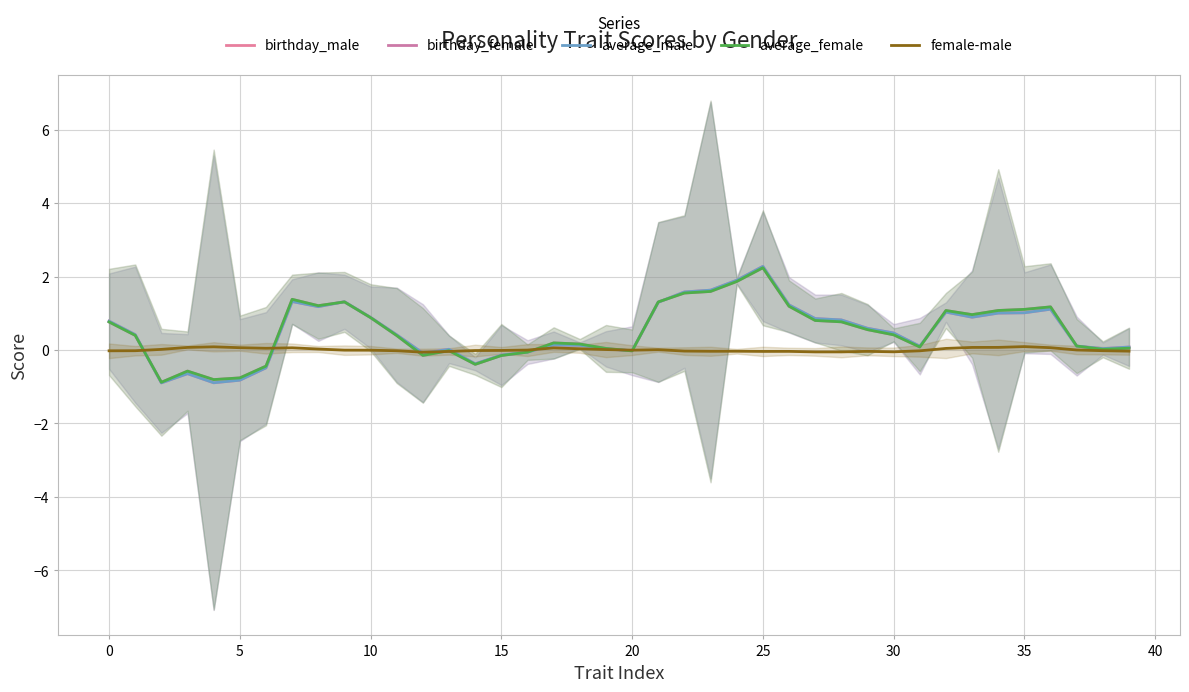

How many positive values does the average_female series have?

29